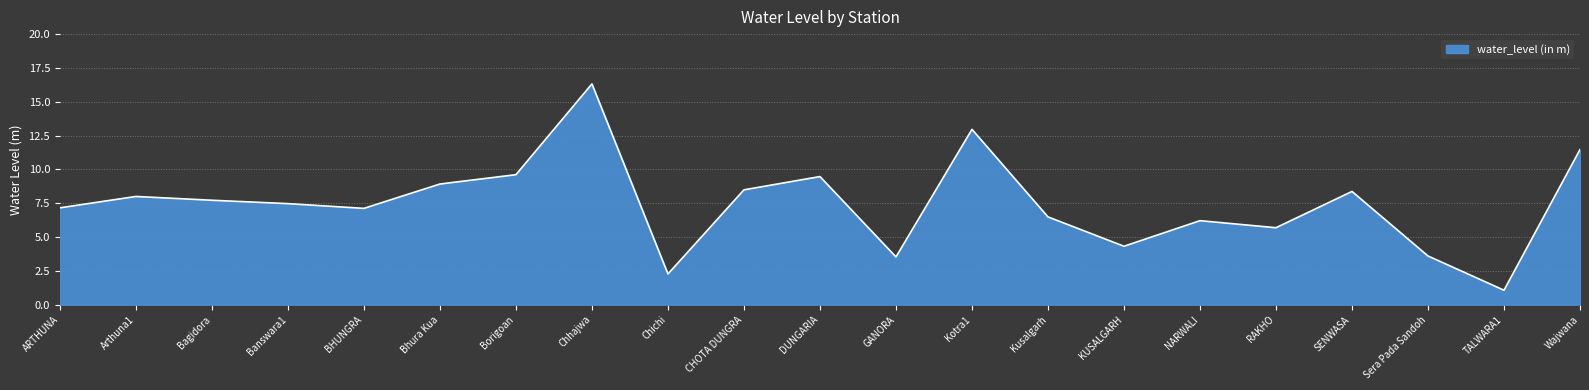

True or false: the data shows 9.3 at BHUNGRA.

False